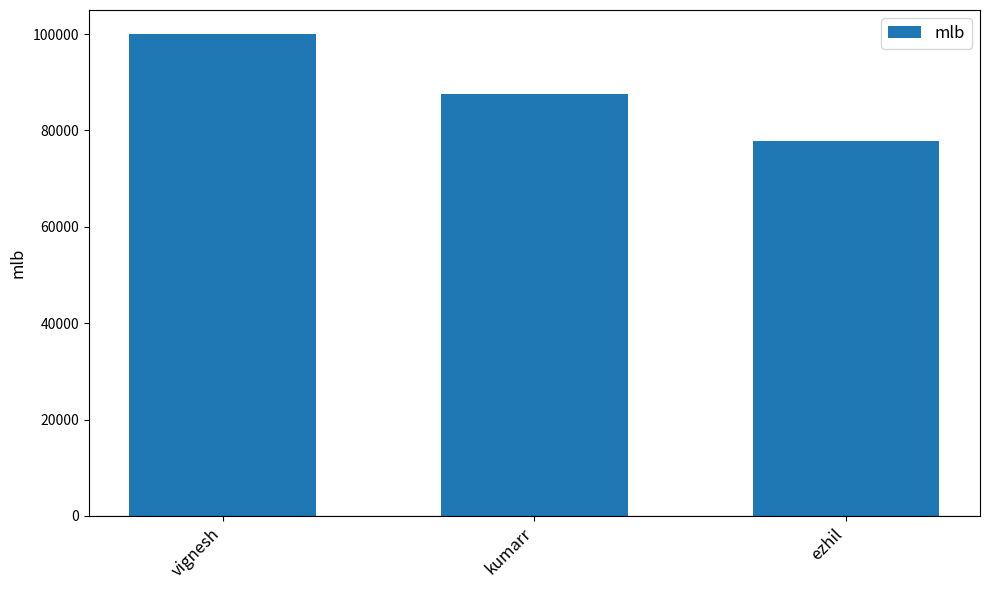

List the labels in order of value, largest first.

vignesh, kumarr, ezhil